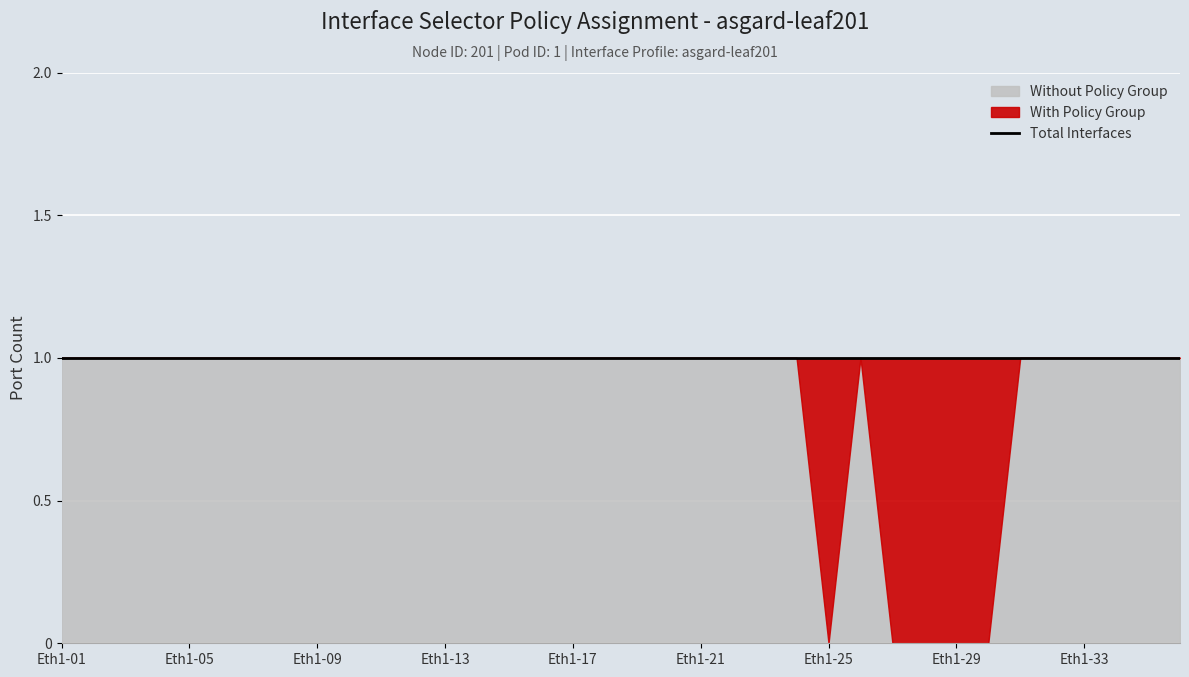

Is the value of with_policy at Eth1-20 greater than the value of without_policy at Eth1-09?

No